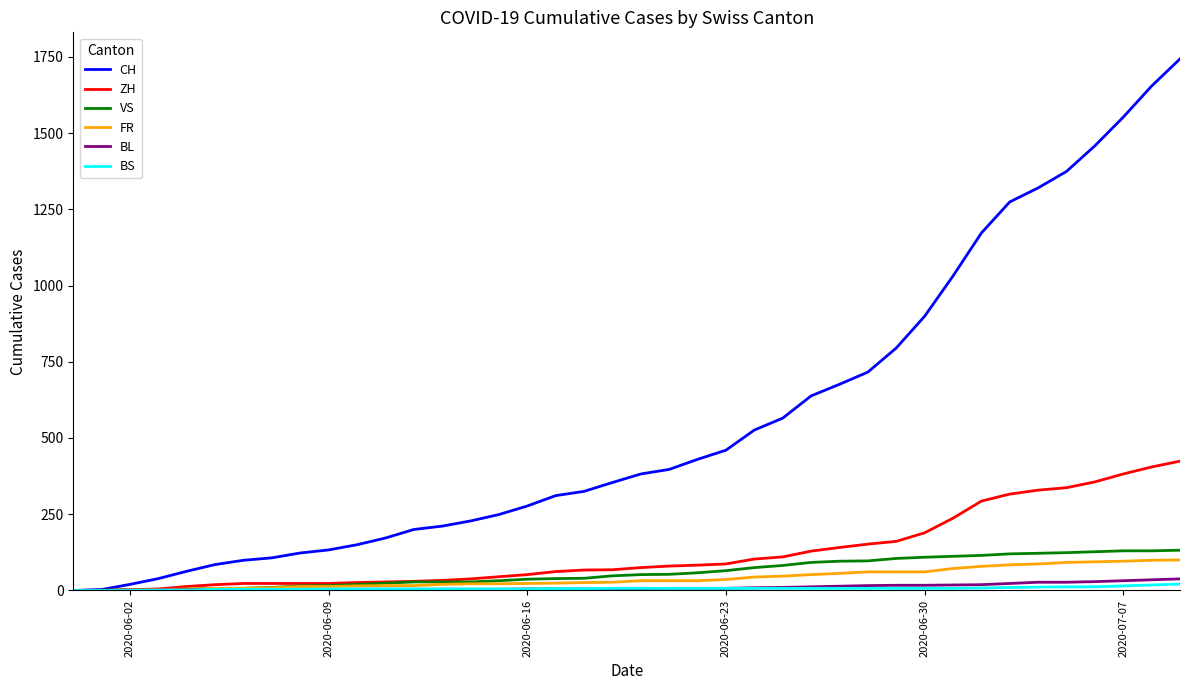

What is the maximum value for FR?

100